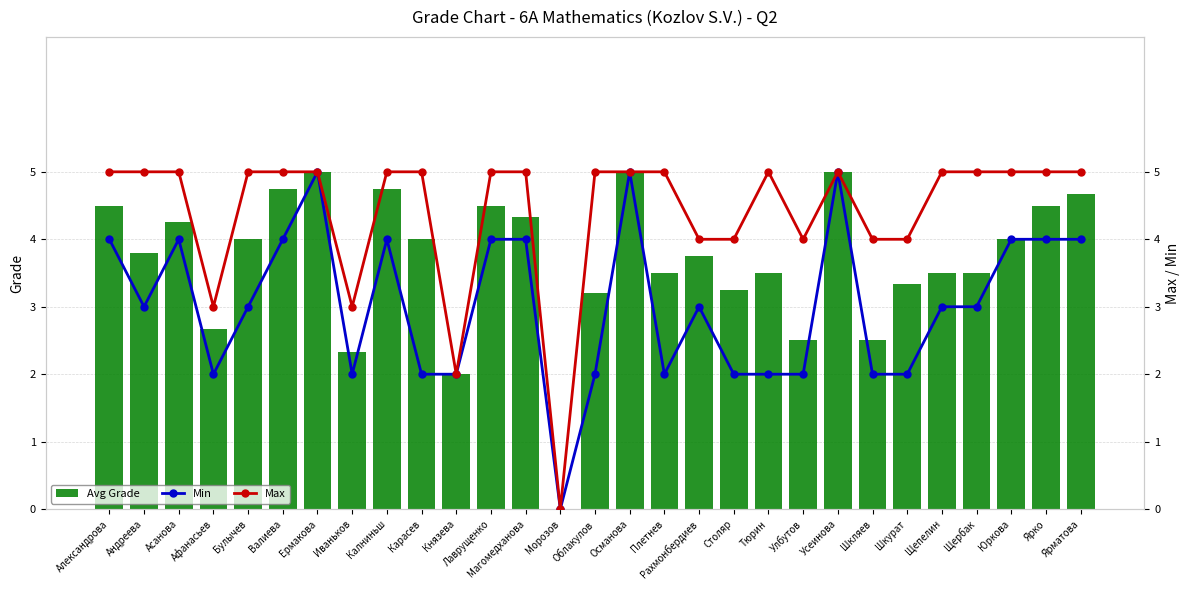

The value of Min at Шкляев is 2.0. True or false?

True